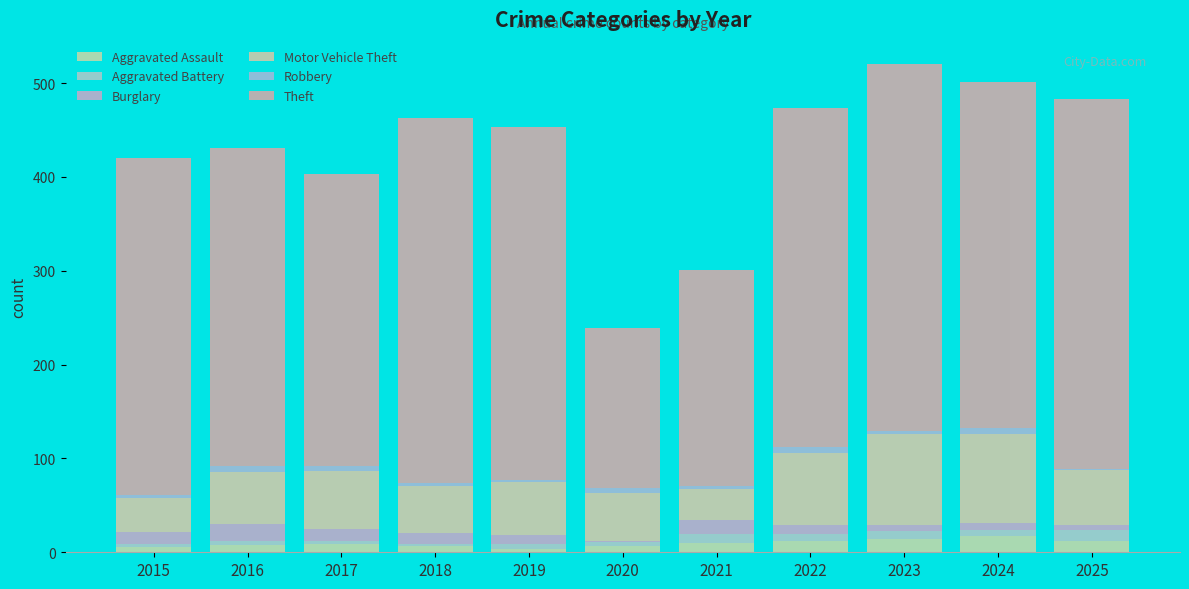

Read the Burglary value at 2015, to the nearest 10.

10